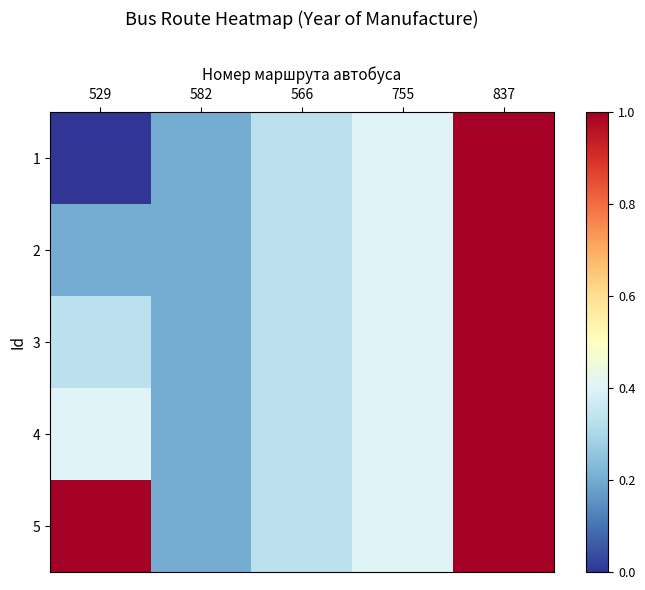

What is the total value across all series at 529?

11.9